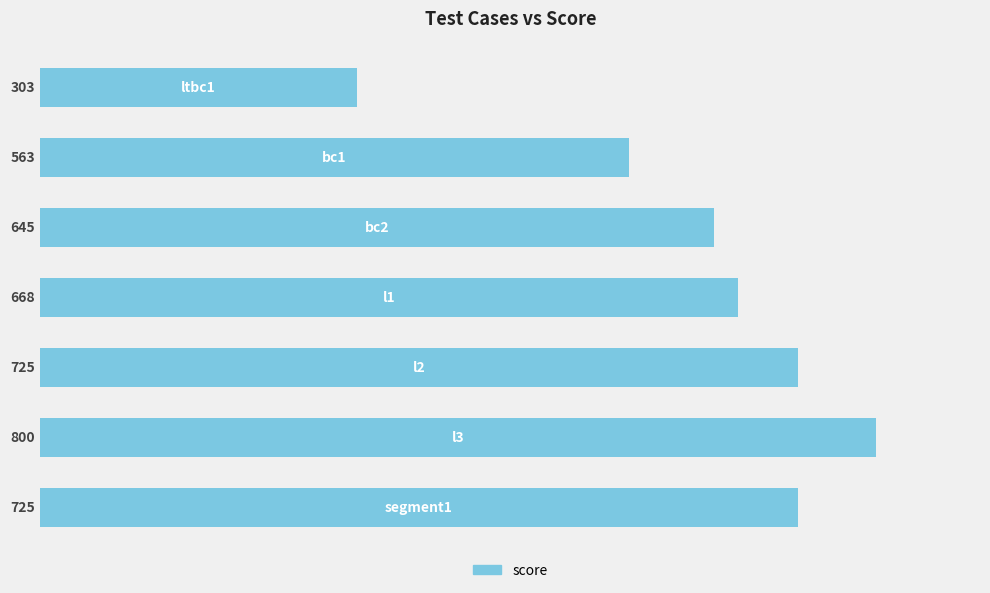

What is the maximum value shown in the chart?

800